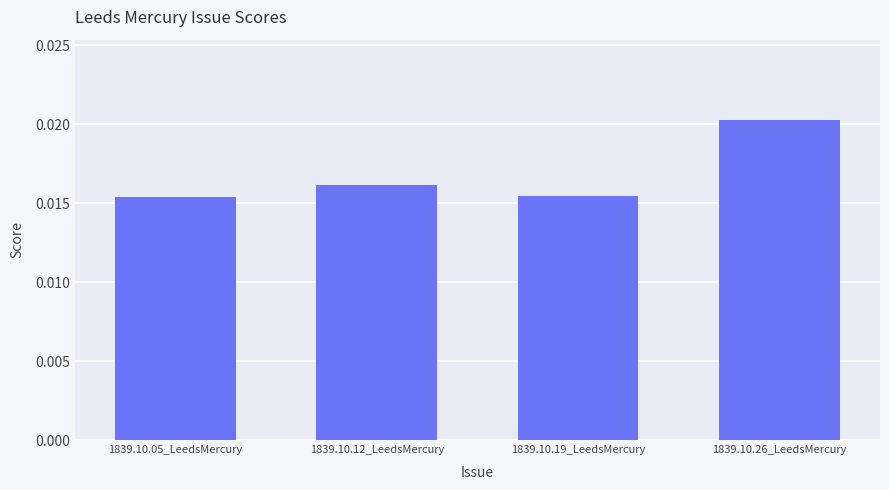

What is the label of the 1st bar from the right?

1839.10.26_LeedsMercury